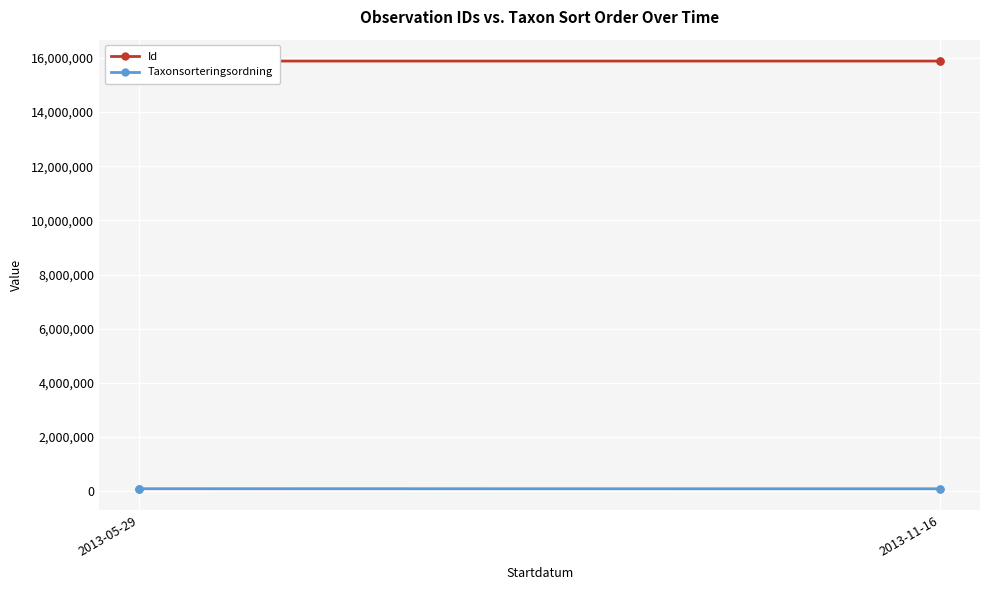

True or false: Id and Taxonsorteringsordning cross at least once.

False